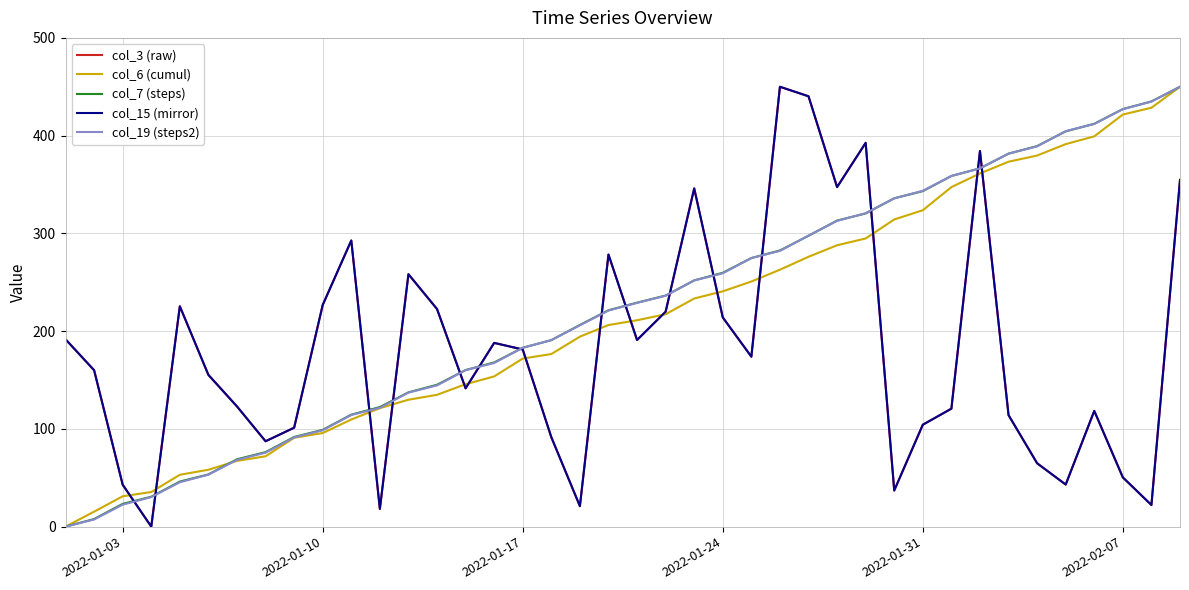

Does the chart have visible grid lines?

Yes